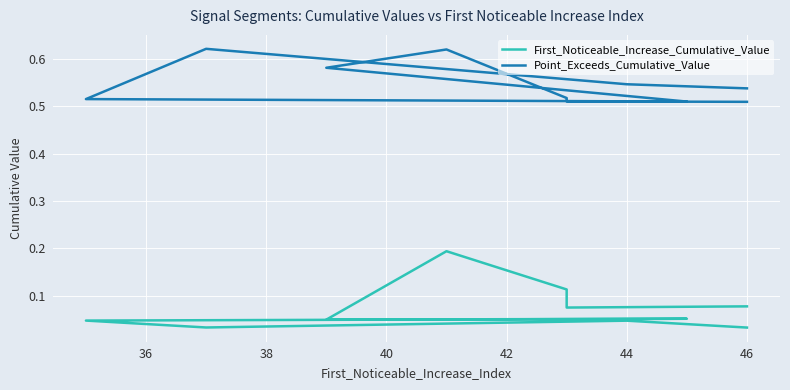

The First_Noticeable_Increase_Cumulative_Value series shows 0.0 at 48. True or false?

False